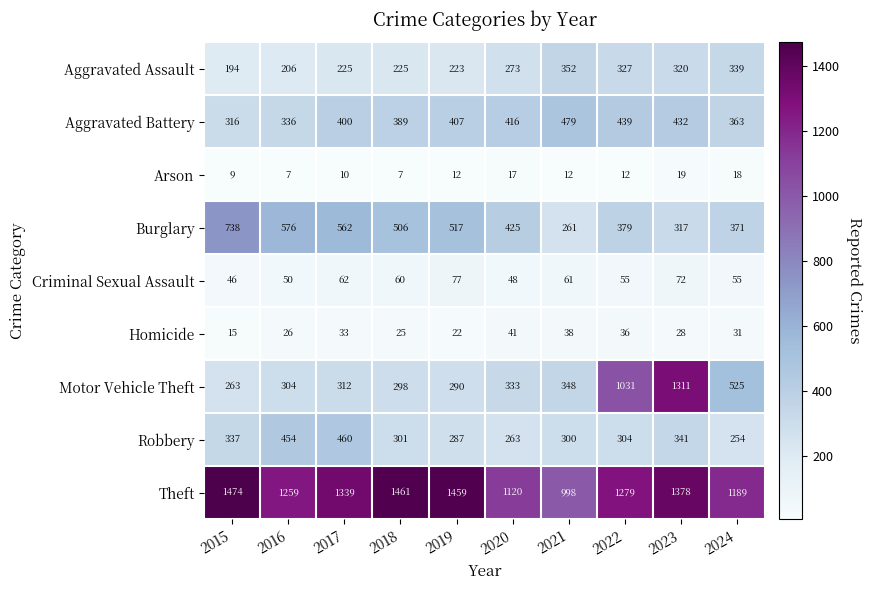

List the series in order of their peak value, highest first.

Theft, Motor Vehicle Theft, Burglary, Aggravated Battery, Robbery, Aggravated Assault, Criminal Sexual Assault, Homicide, Arson